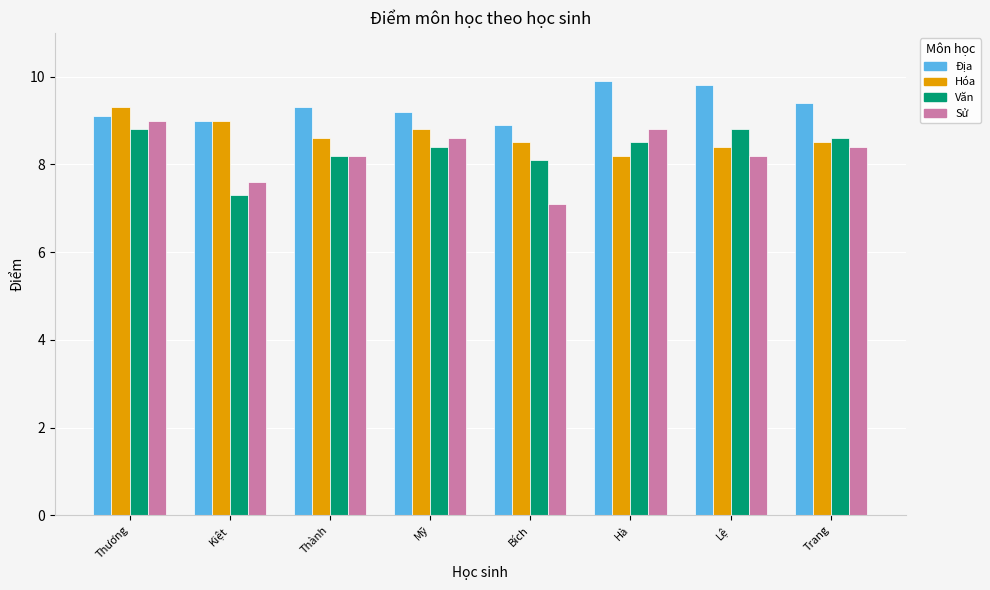

What is the difference between the highest and lowest values at Kiệt?

1.7